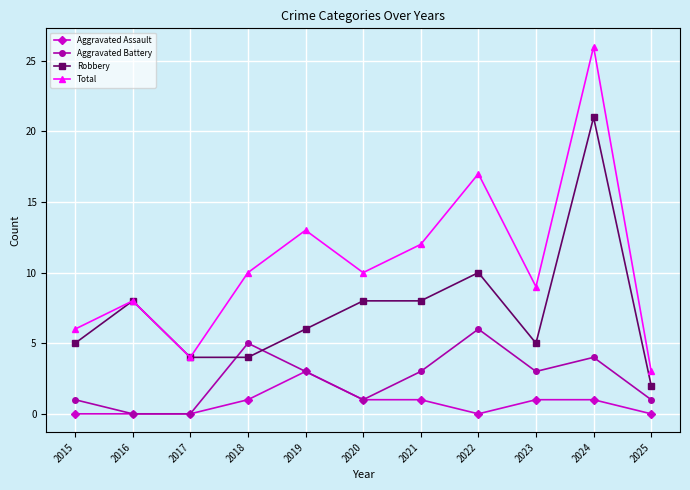

At which category is the sum across all series the highest?

2024